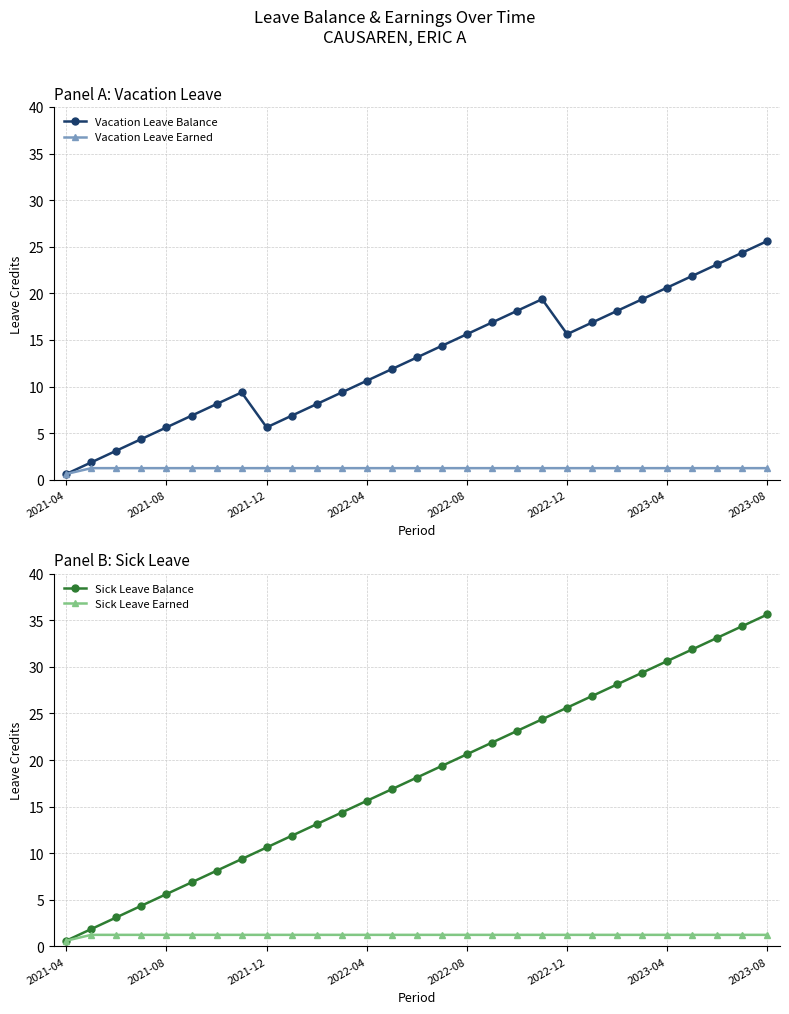

Reading left to right, list all the values displayed in this chart.

Vacation Leave Balance: 0.6	1.9	3.1	4.4	5.6	6.9	8.1	9.4	5.6	6.9	8.1	9.4	10.6	11.9	13.1	14.4	15.6	16.9	18.1	19.4	15.6	16.9	18.1	19.4	20.6	21.9	23.1	24.4	25.6
Vacation Leave Earned: 0.6	1.2	1.2	1.2	1.2	1.2	1.2	1.2	1.2	1.2	1.2	1.2	1.2	1.2	1.2	1.2	1.2	1.2	1.2	1.2	1.2	1.2	1.2	1.2	1.2	1.2	1.2	1.2	1.2
Sick Leave Balance: 0.6	1.9	3.1	4.4	5.6	6.9	8.1	9.4	10.6	11.9	13.1	14.4	15.6	16.9	18.1	19.4	20.6	21.9	23.1	24.4	25.6	26.9	28.1	29.4	30.6	31.9	33.1	34.4	35.6
Sick Leave Earned: 0.6	1.2	1.2	1.2	1.2	1.2	1.2	1.2	1.2	1.2	1.2	1.2	1.2	1.2	1.2	1.2	1.2	1.2	1.2	1.2	1.2	1.2	1.2	1.2	1.2	1.2	1.2	1.2	1.2